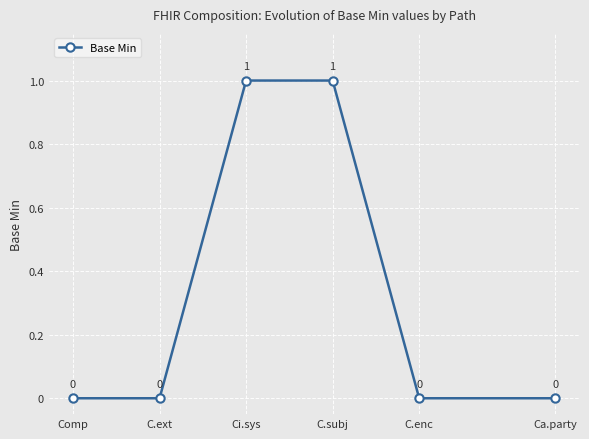

What is the label of the 6th point from the left?

Ca.party